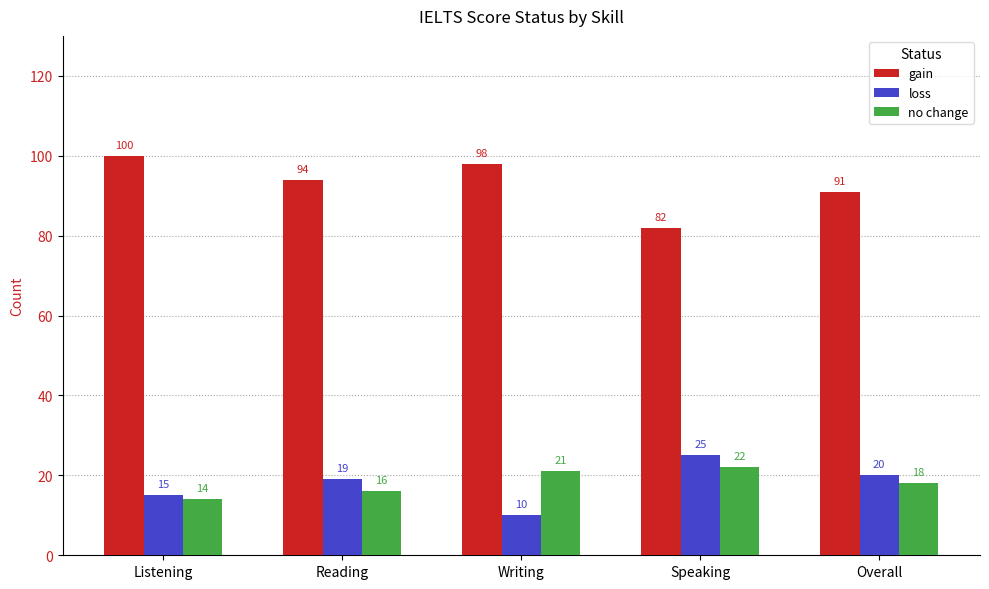

What is the difference between the highest and lowest values at Reading?

78